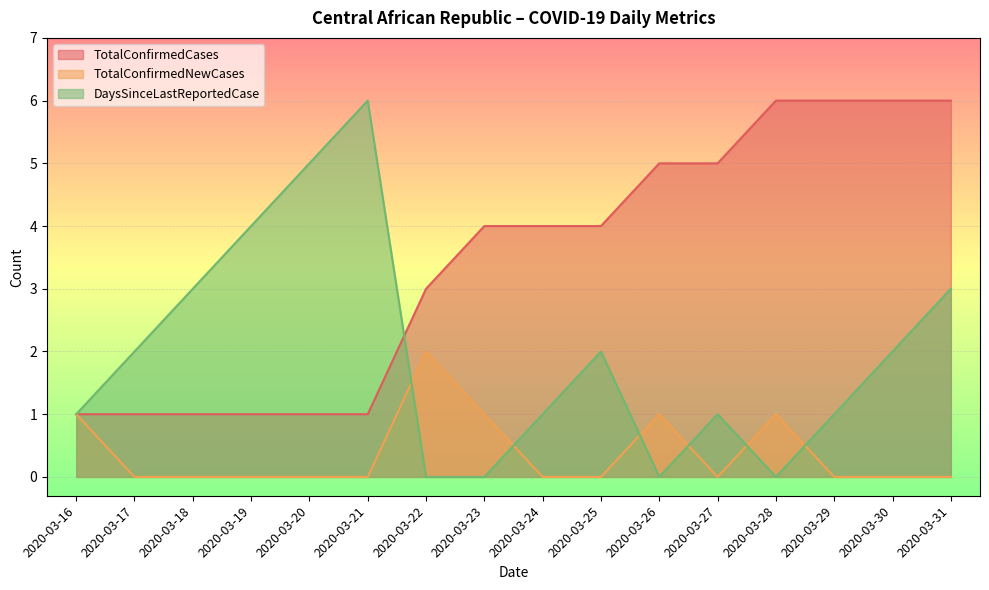

Reading left to right, what are all the values shown in this chart?

TotalConfirmedCases: 1	1	1	1	1	1	3	4	4	4	5	5	6	6	6	6
TotalConfirmedNewCases: 1	0	0	0	0	0	2	1	0	0	1	0	1	0	0	0
DaysSinceLastReportedCase: 1	2	3	4	5	6	0	0	1	2	0	1	0	1	2	3